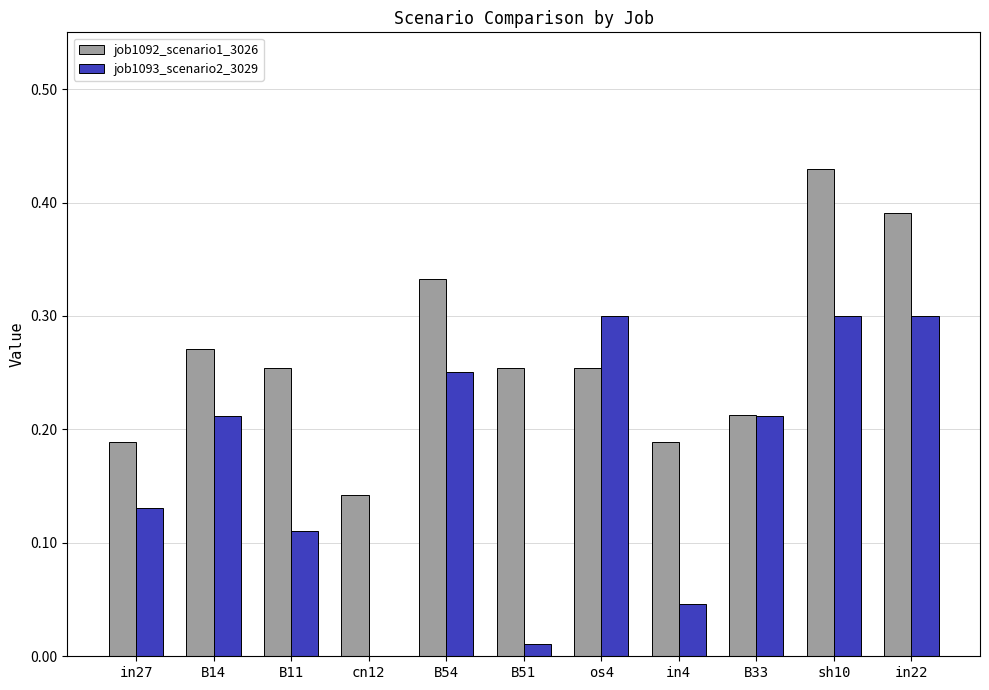

Is it true that job1093_scenario2_3029 equals 0.1 at B33?

False